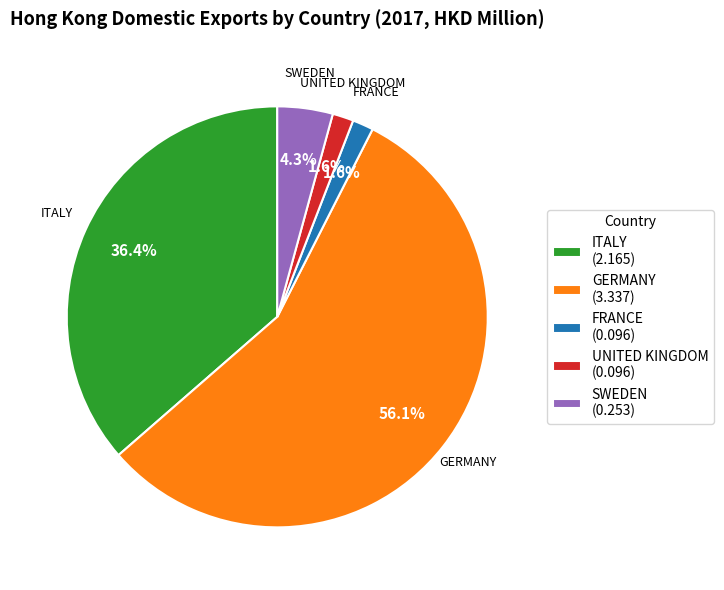

Which has a higher value, SWEDEN (0.253) or FRANCE (0.096)?

SWEDEN (0.253)